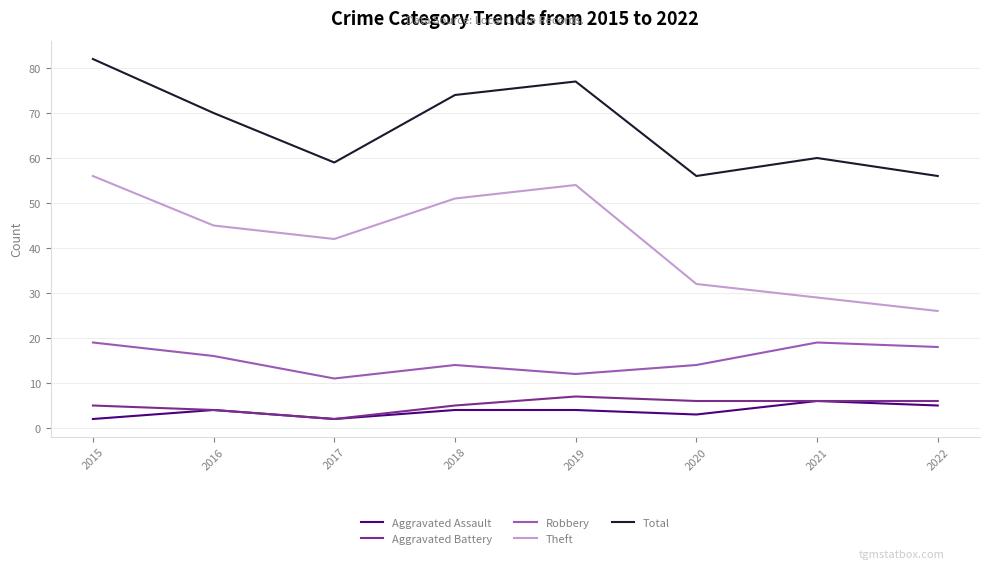

What is the difference between the Theft values at 2021 and 2022?

3